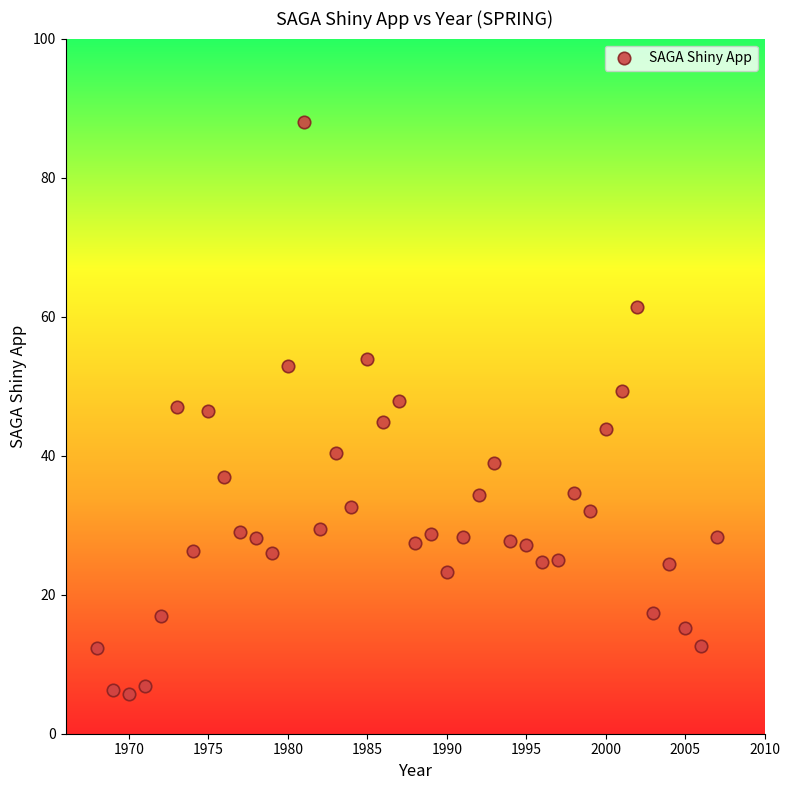

What is the range of Y values (max minus min)?

82.2